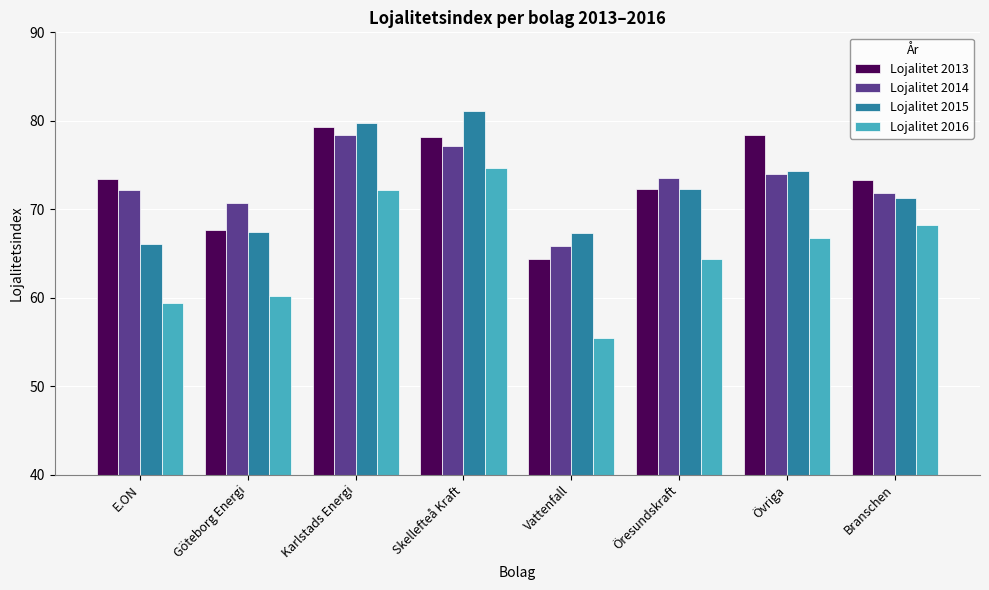

What is the difference between the Lojalitet 2015 values at Övriga and Karlstads Energi?

5.5